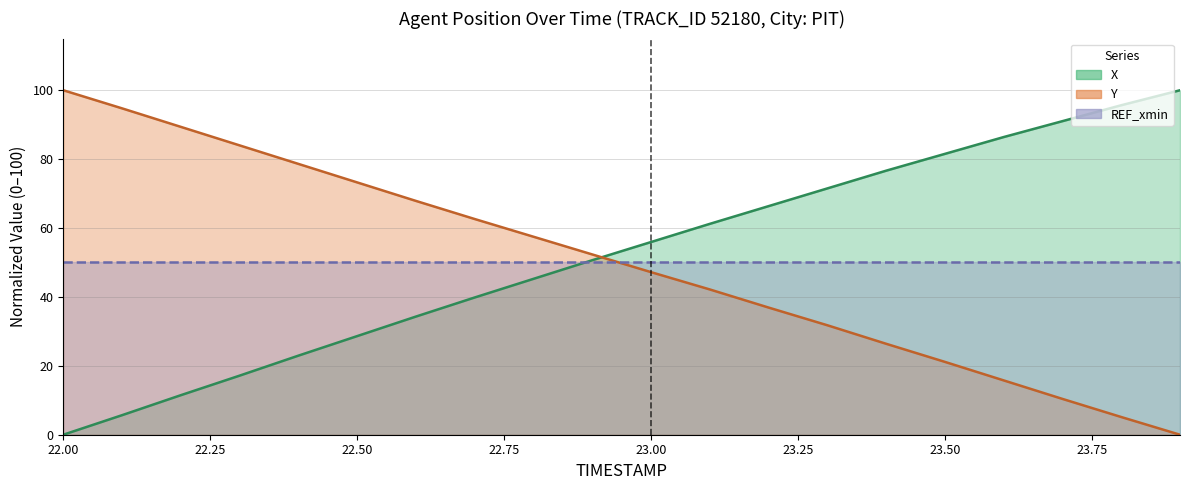

What is the highest value of the X series?

100.0